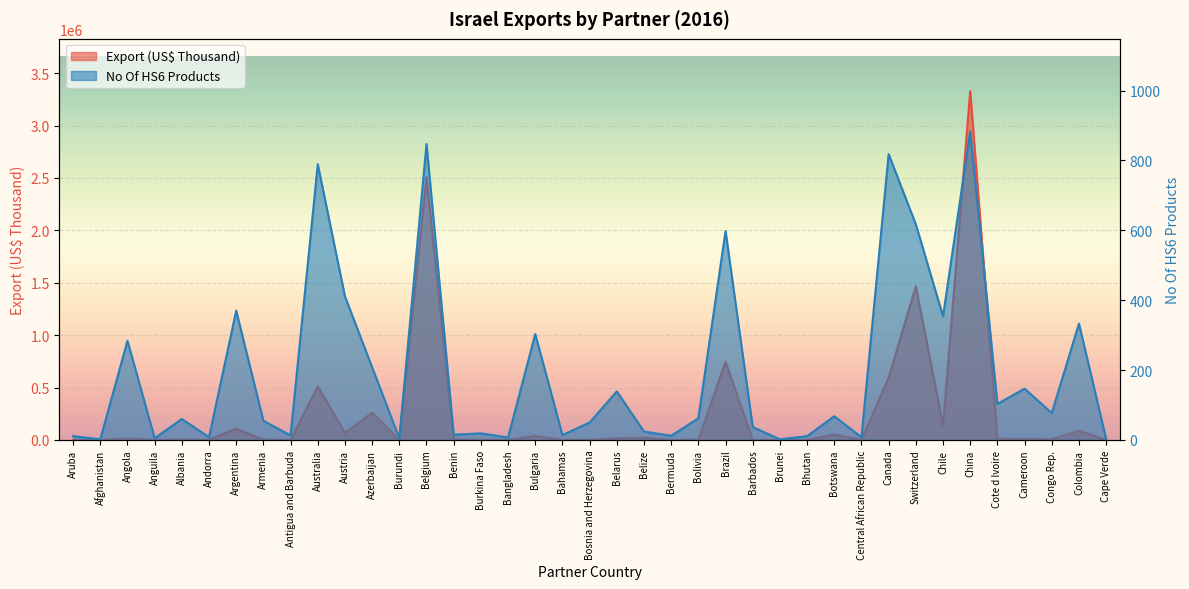

Where does the Export (US$ Thousand) series first go above 5460?

Angola